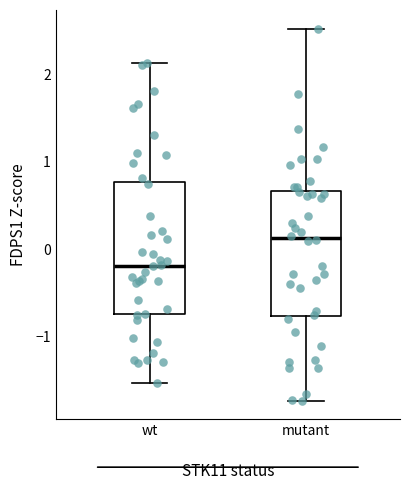

Reading left to right, read every box against the y-axis: the position of its median line, the range the box covers, and the ends of its whiskers. The values are not printed on the chart, so give them approximately, as read against the axis.

wt: median -0.2, box -0.7 to 0.8, whiskers -1.5 to 2.1
mutant: median 0.1, box -0.8 to 0.7, whiskers -1.7 to 2.5